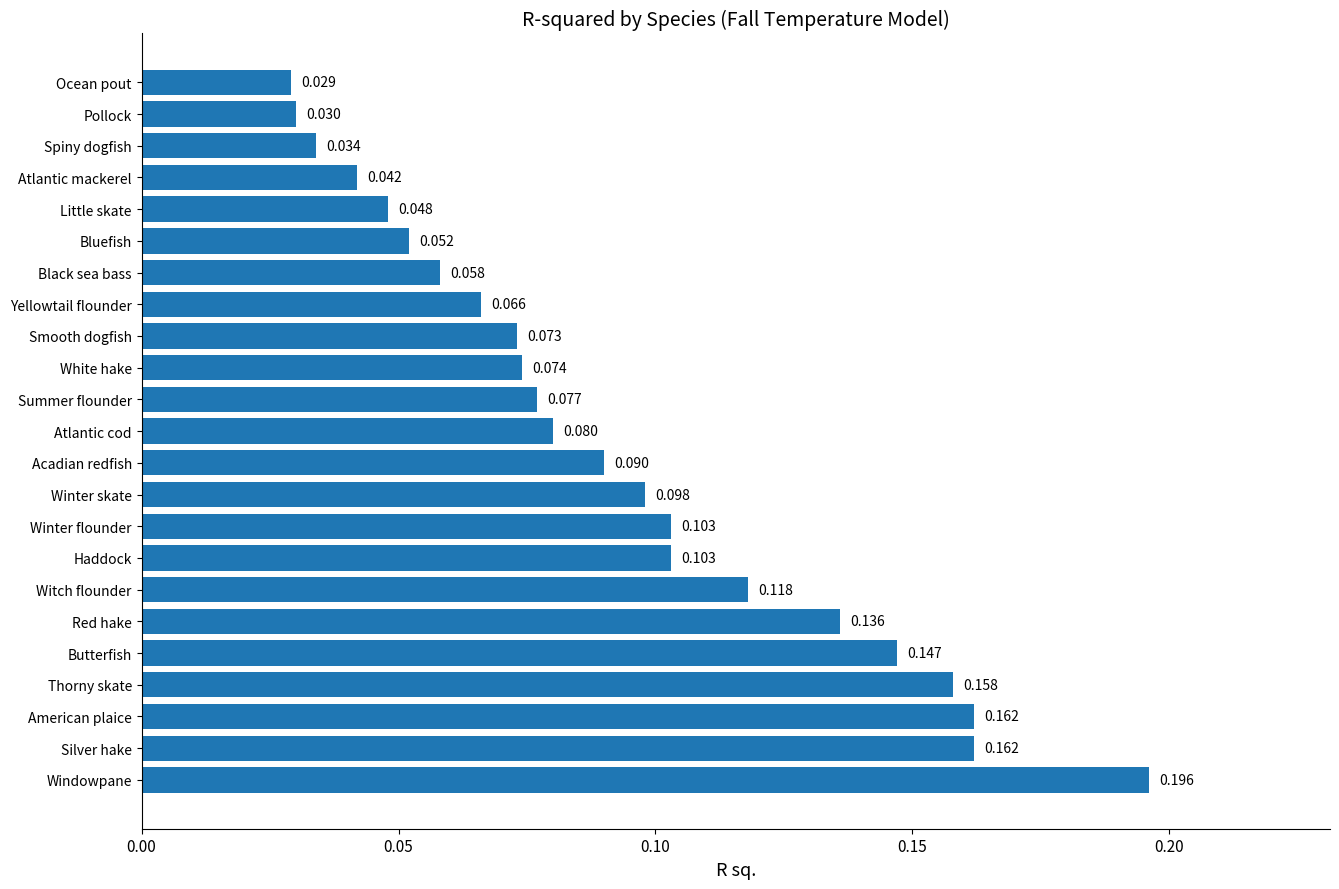

Which label corresponds to the smallest value in the chart?

Ocean pout